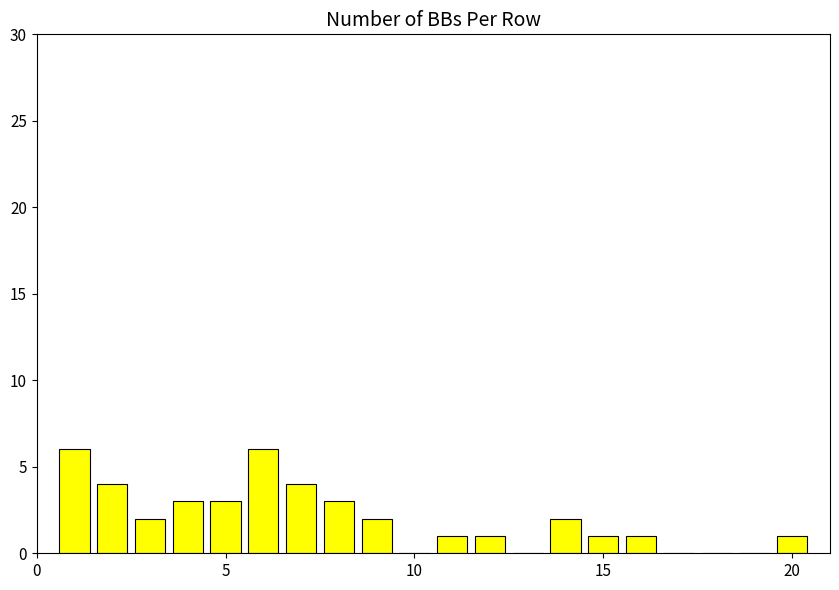

Are the bars horizontal?

No